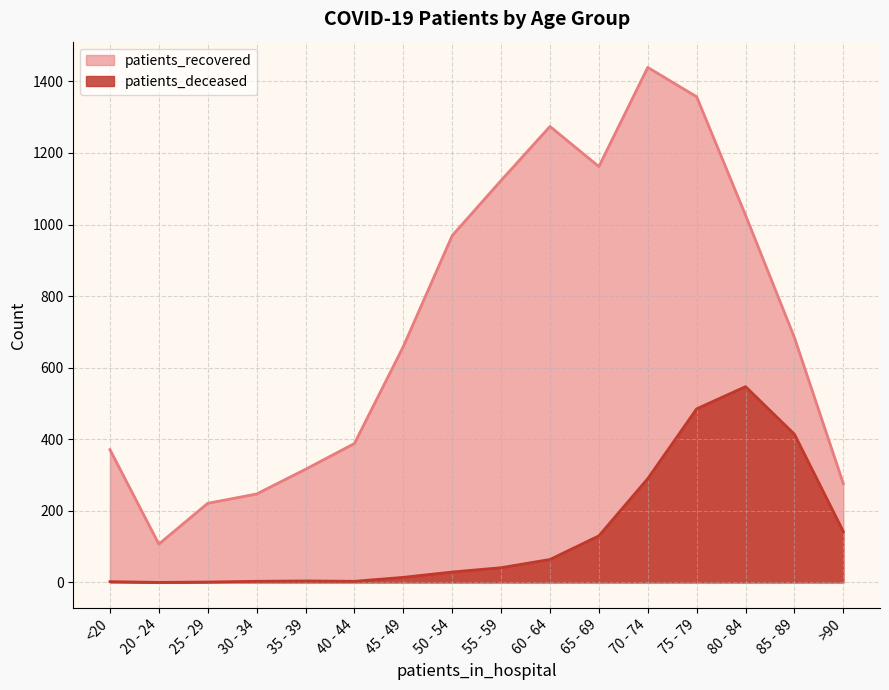

Between 75 - 79 and 85 - 89, which series saw the biggest shift?

patients_recovered